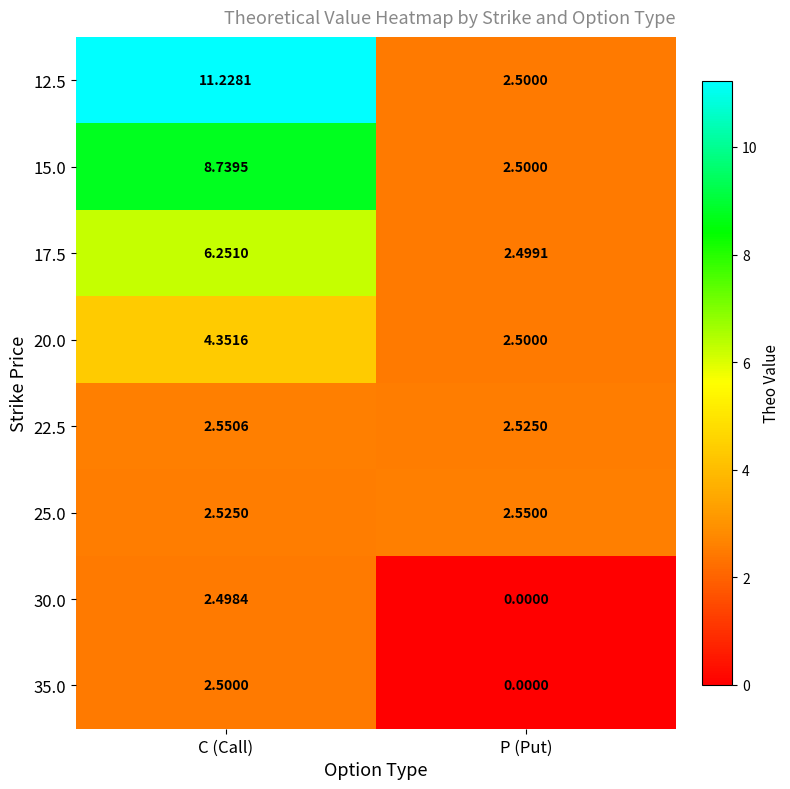

Rank the series by their maximum value, from highest to lowest.

12.5, 15.0, 17.5, 20.0, 22.5, 25.0, 35.0, 30.0